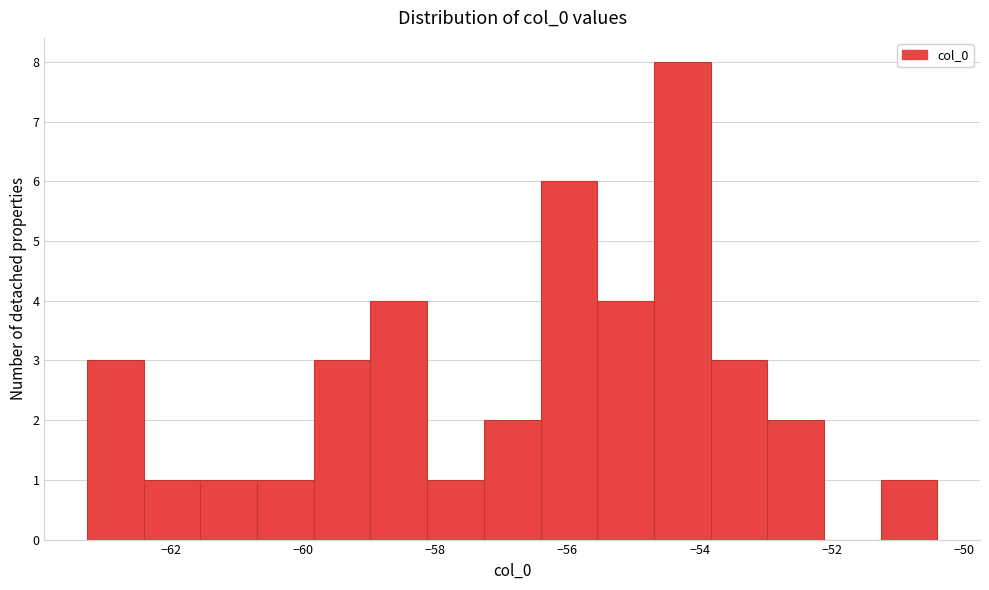

Which range on the x-axis has the tallest bar?

-54.6 to -53.8